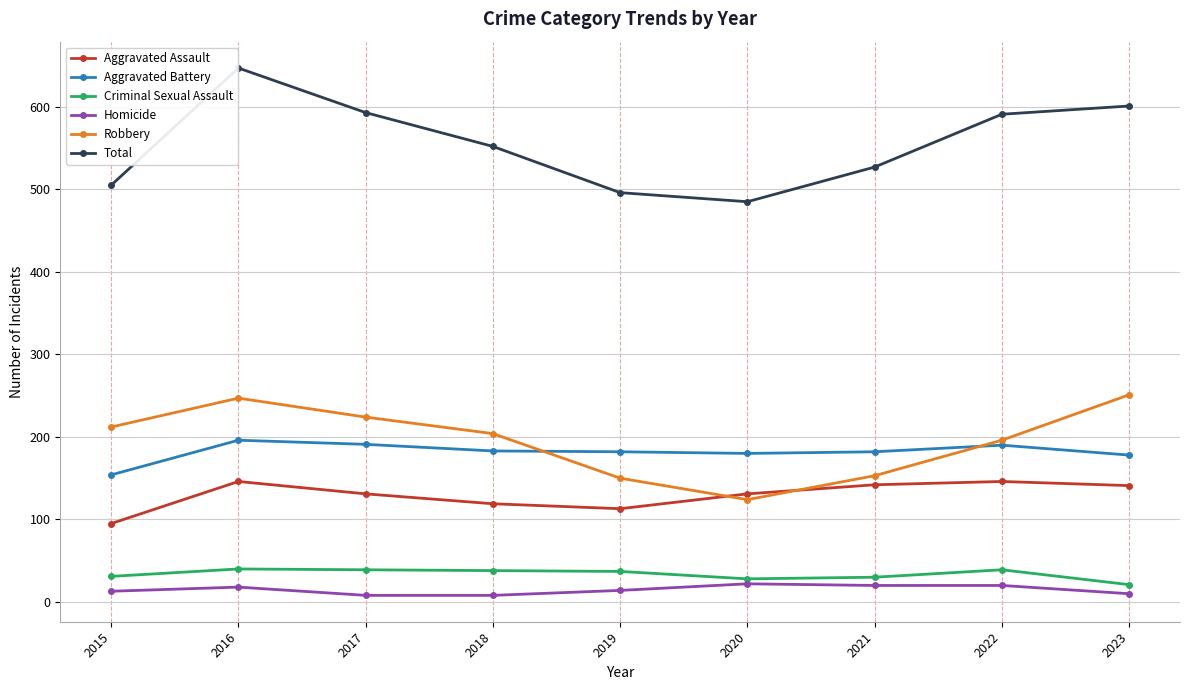

Does the chart display data point markers on the line(s)?

Yes